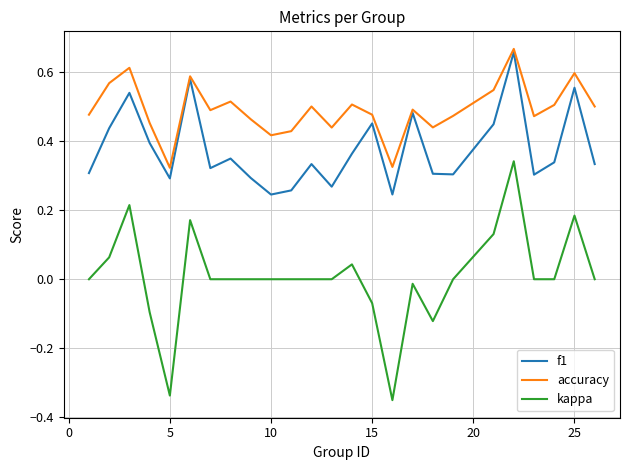

True or false: accuracy and kappa intersect in this chart.

False